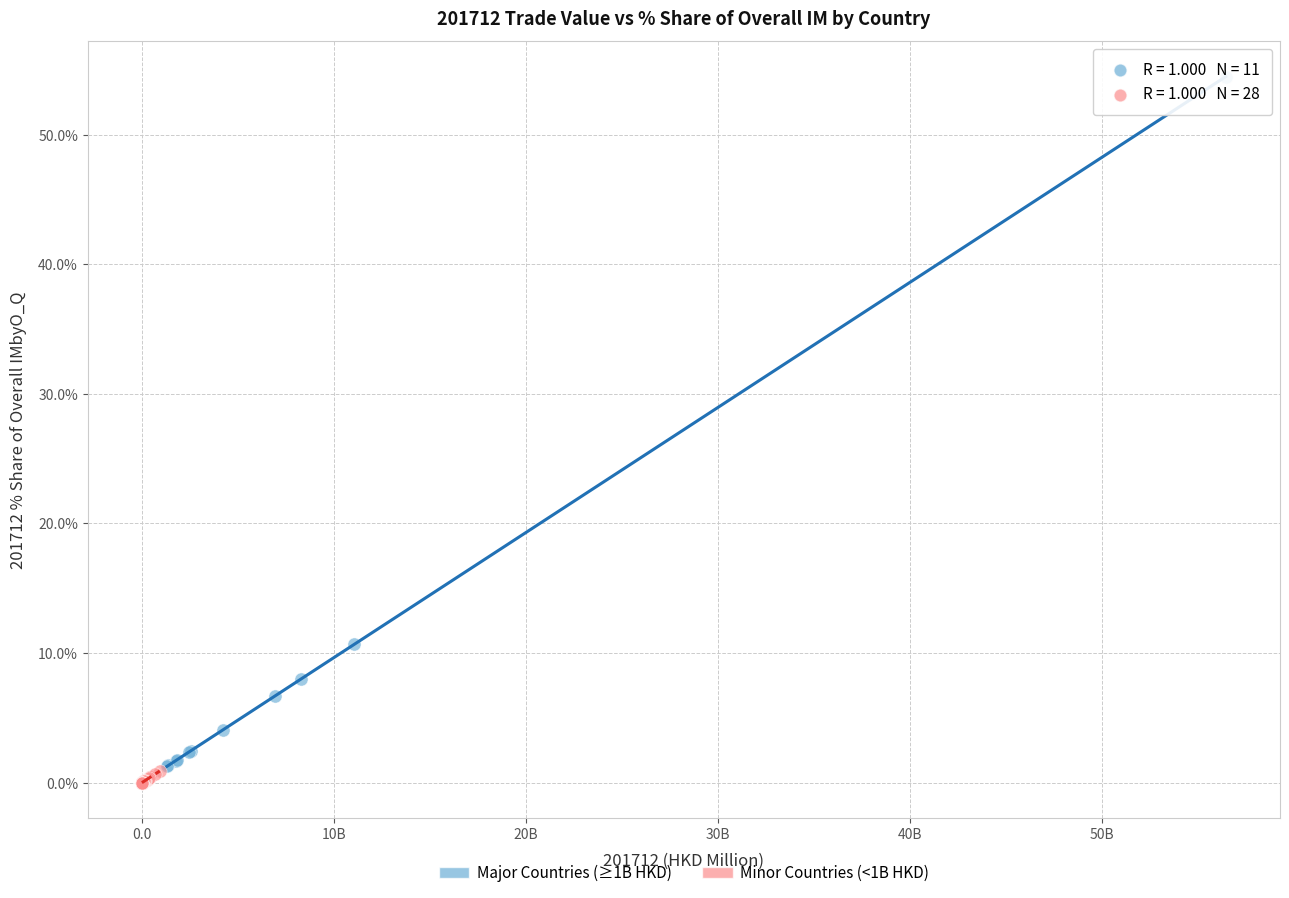

Which series has the widest spread of Y values?

Major Countries (≥1B HKD)